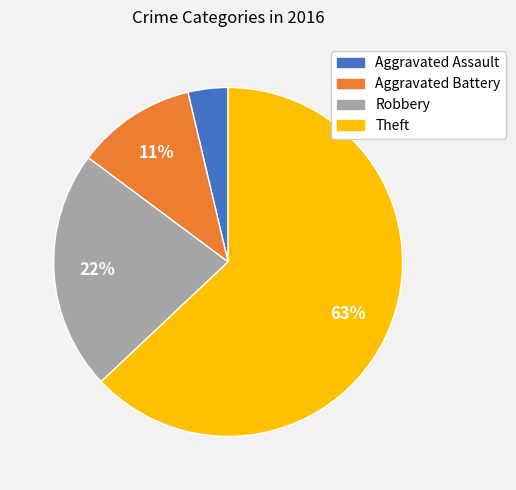

How many slices are in this pie chart?

4